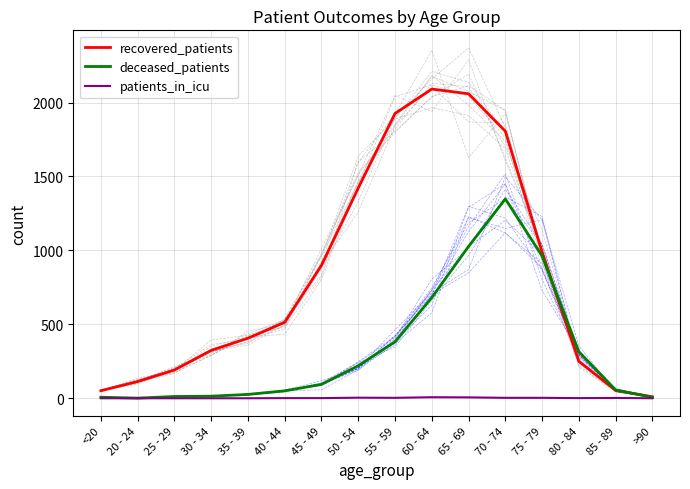

List the series in order of their overall mean, highest first.

recovered_patients, deceased_patients, patients_in_icu